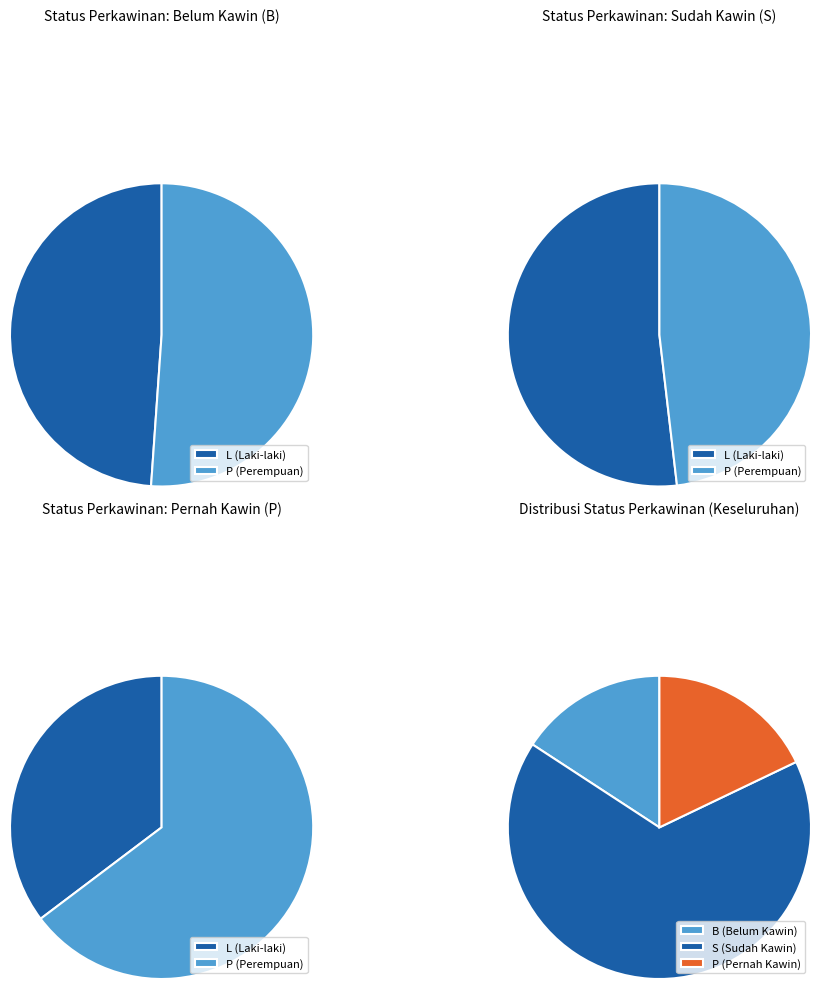

Is it true that P is 28% of the pie?

False